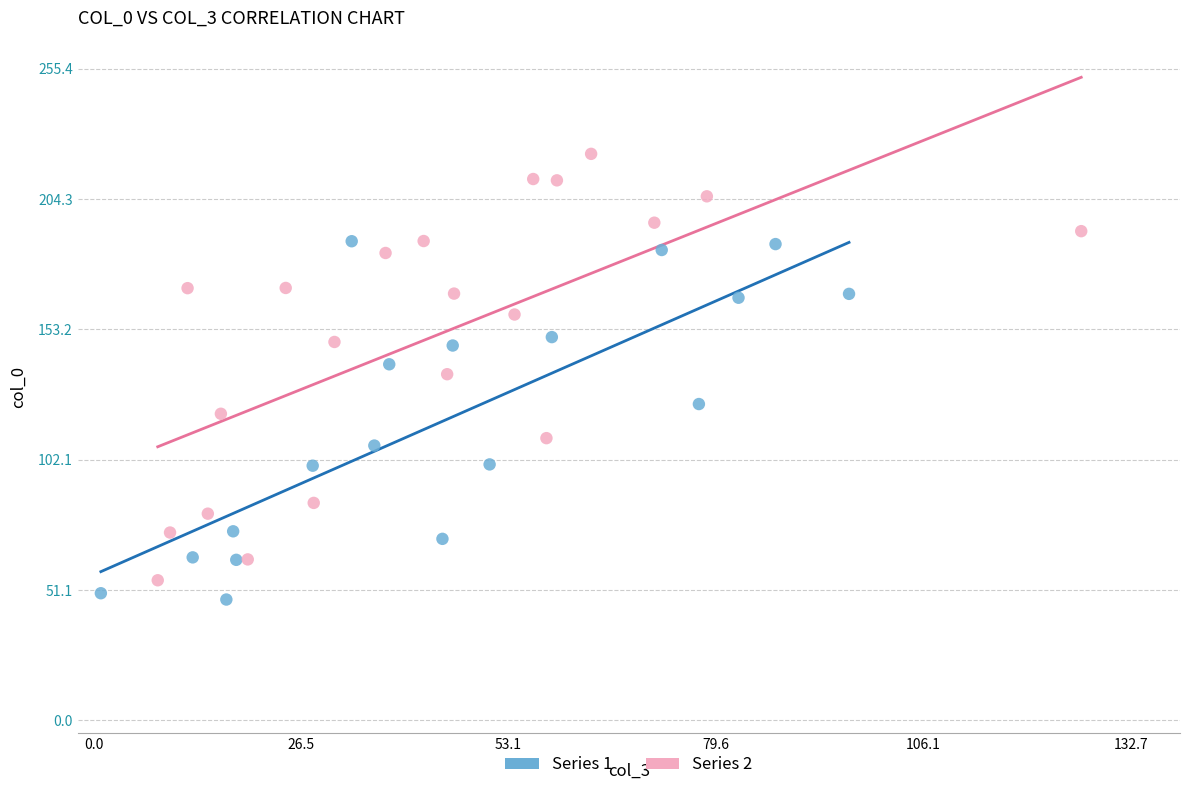

Which series has the largest Y range (max minus min)?

Series 2